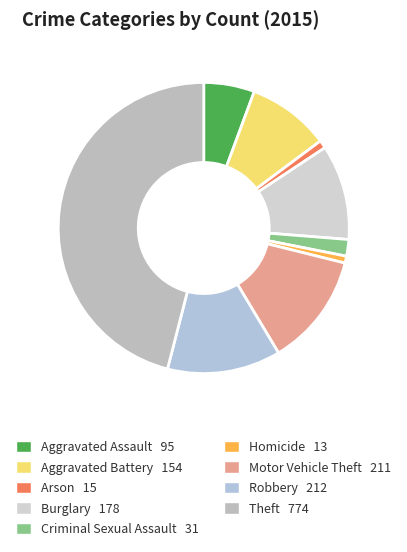

Does Motor Vehicle Theft account for over 50% of the chart?

No